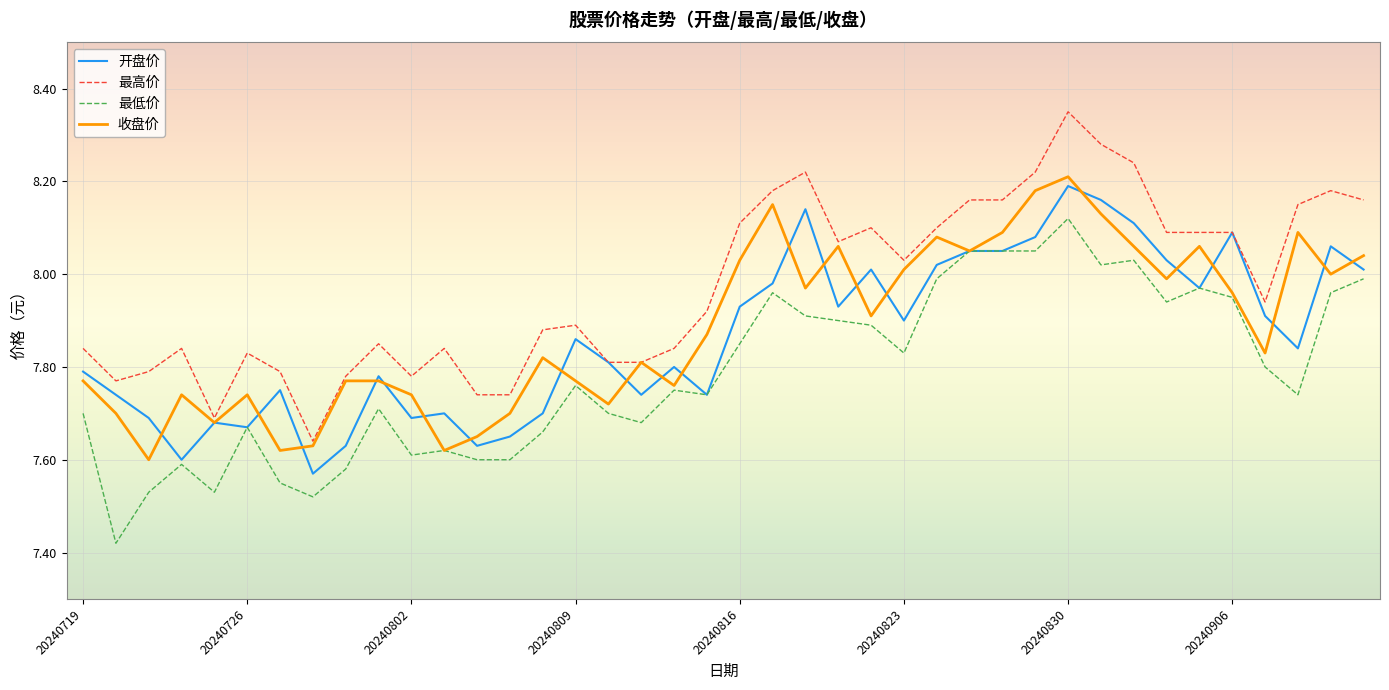

True or false: 最高价 and 最低价 cross at least once.

False